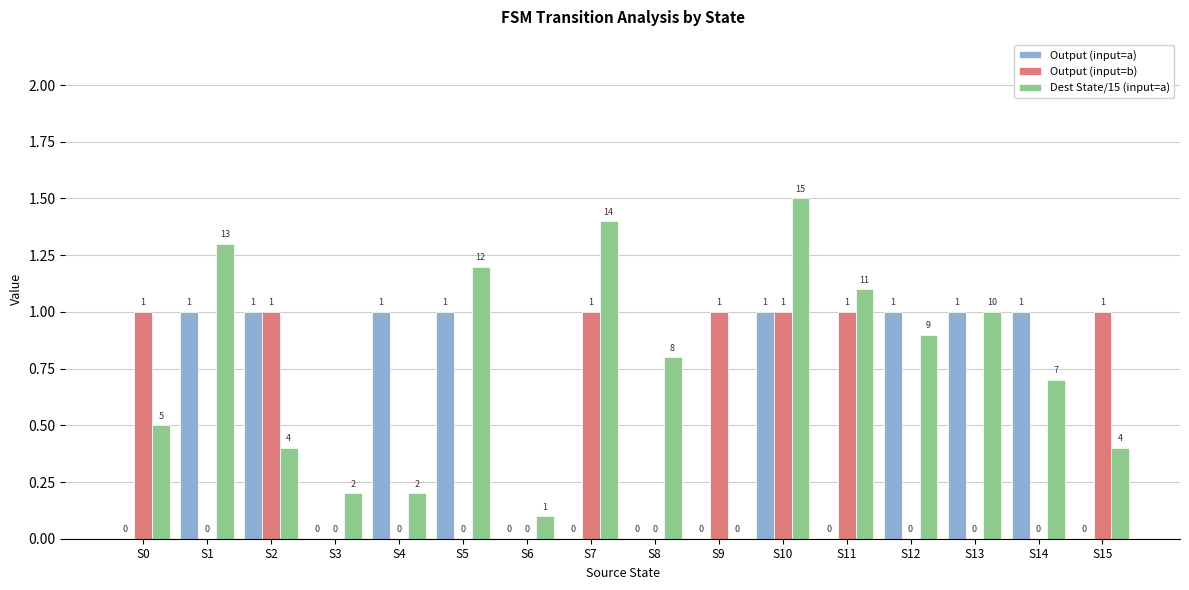

Is it true that Dest State/15 (input=a) equals 0.5 at S10?

False